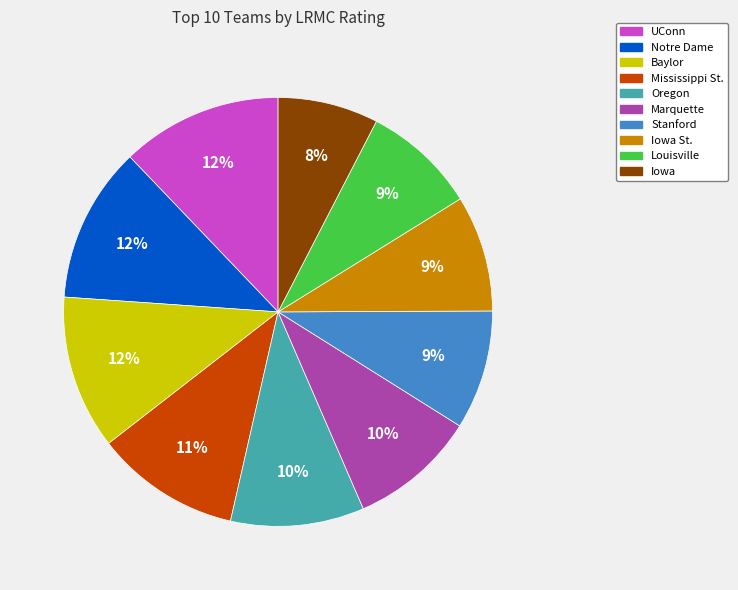

Is there any slice that represents more than half of the pie?

No